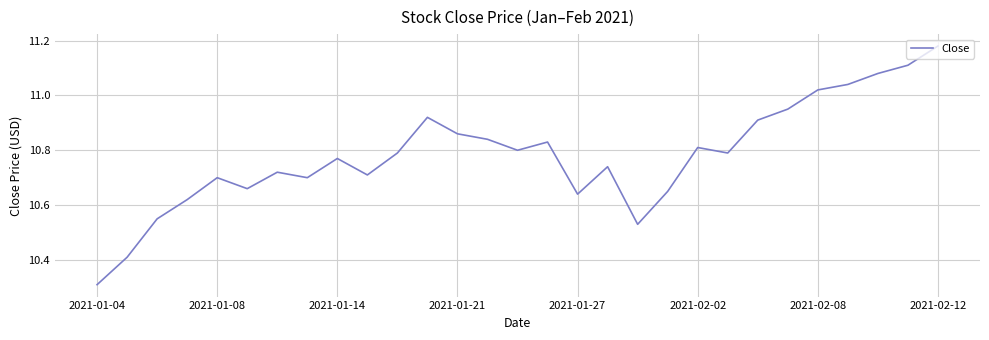

What is the difference between the maximum and minimum values?

0.9